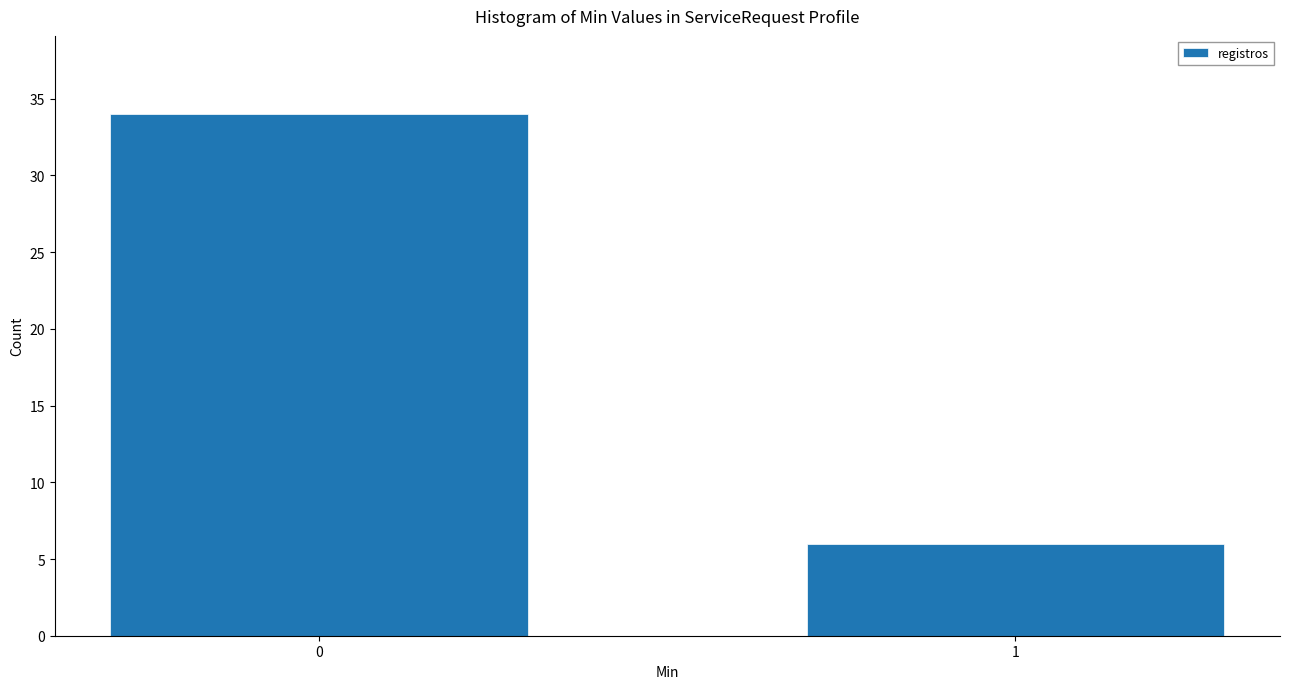

Reading left to right, list all the values displayed in this chart.

0=34	1=6